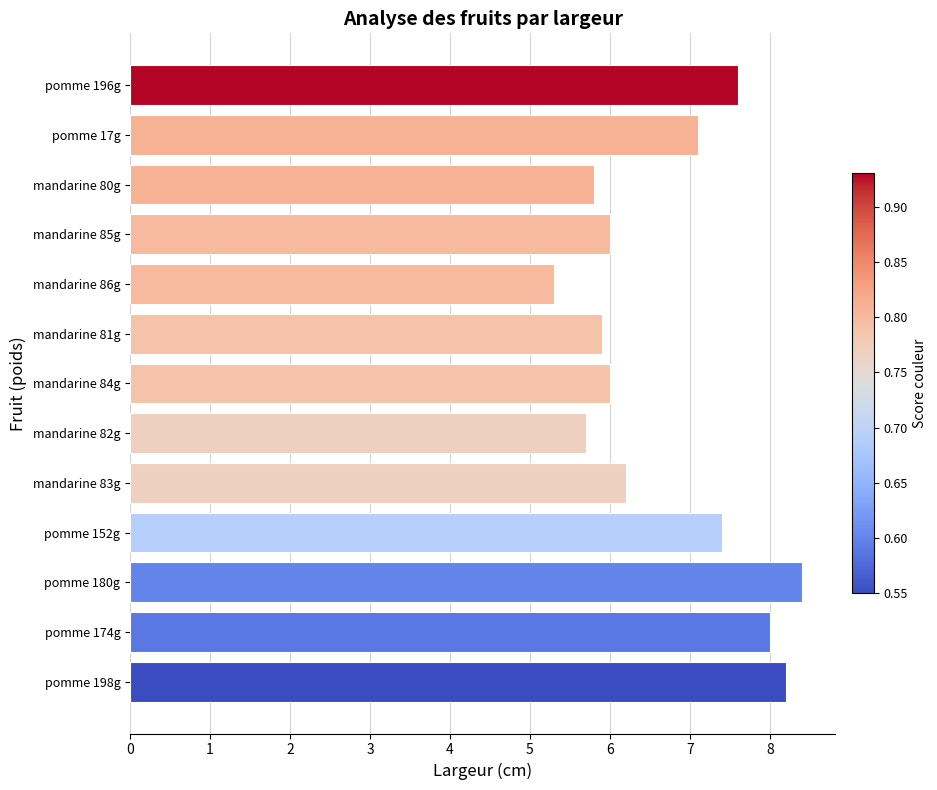

Reading bottom to top, list all the values displayed in this chart.

8.2	8.0	8.4	7.4	6.2	5.7	6.0	5.9	5.3	6.0	5.8	7.1	7.6